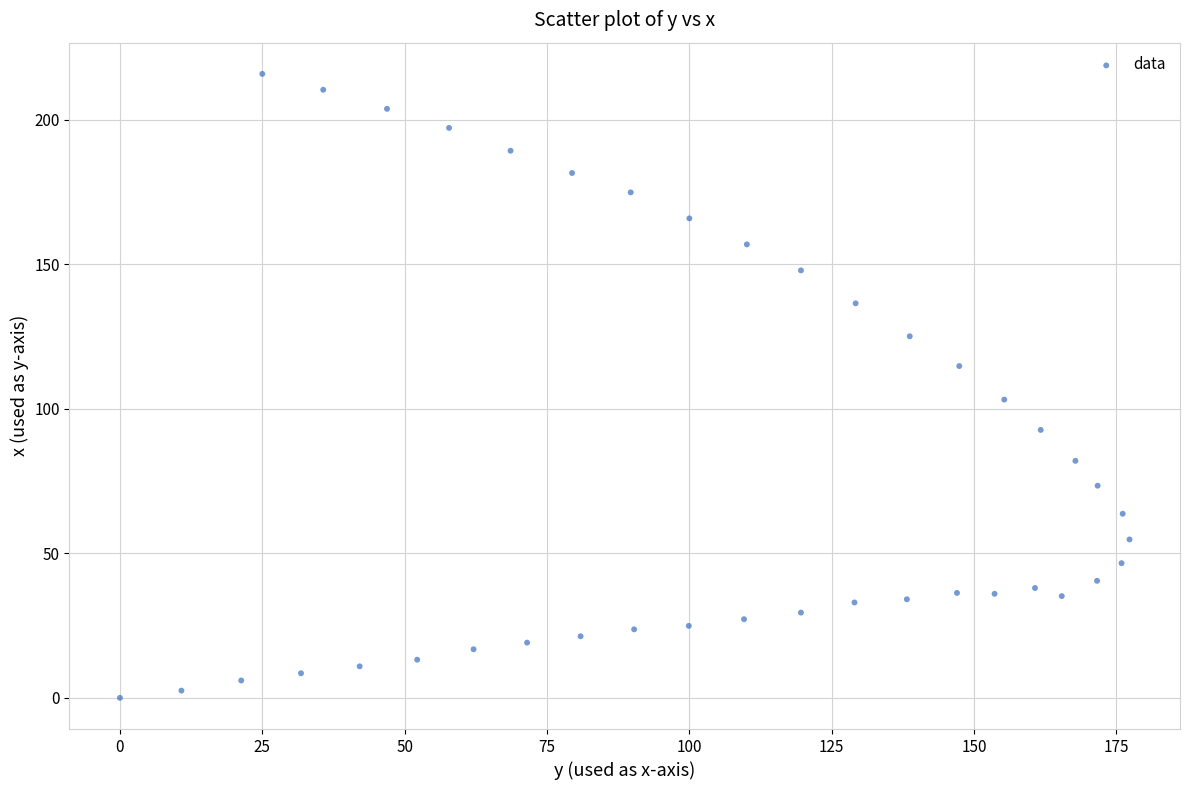

What Y value in the scatter plot is closest to 107?

103.2